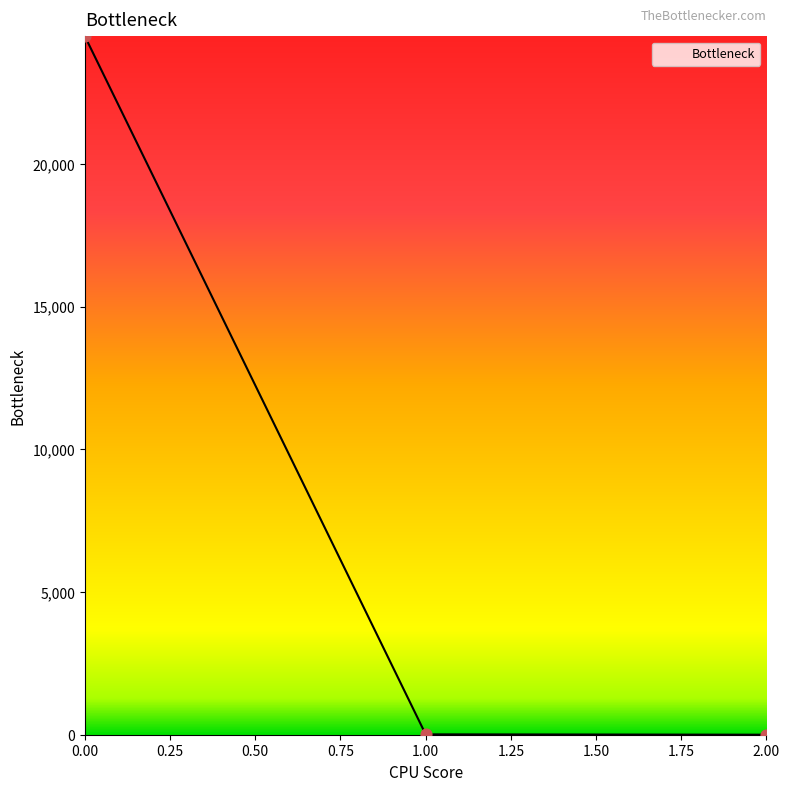

What is the maximum value shown in the chart?

24470.7